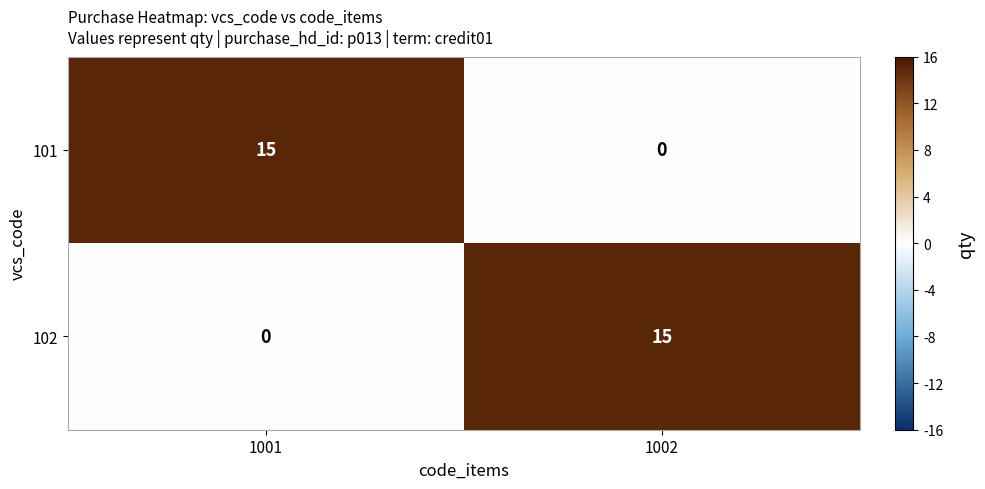

What is the highest value of the 101 series?

15